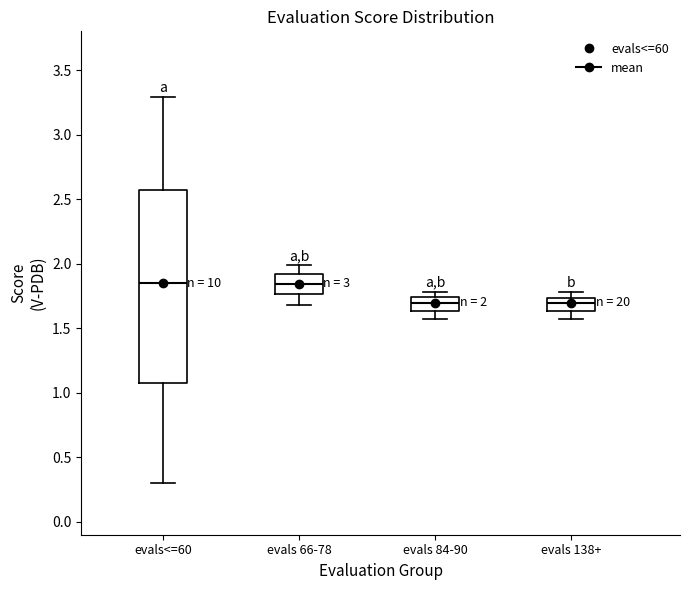

Which box is the tallest, from its lower edge to its upper edge?

evals<=60